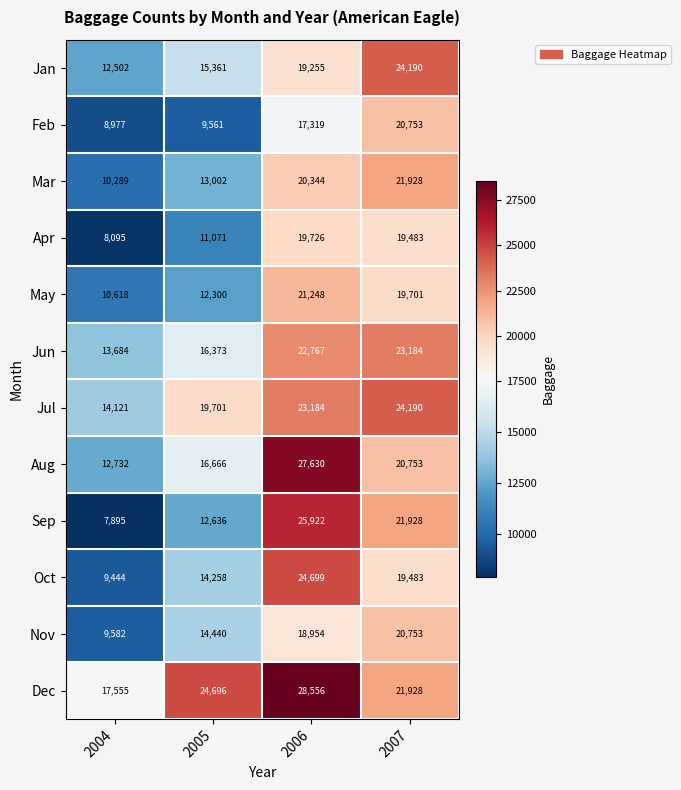

Which series changed the most between 2004 and 2007?

Sep